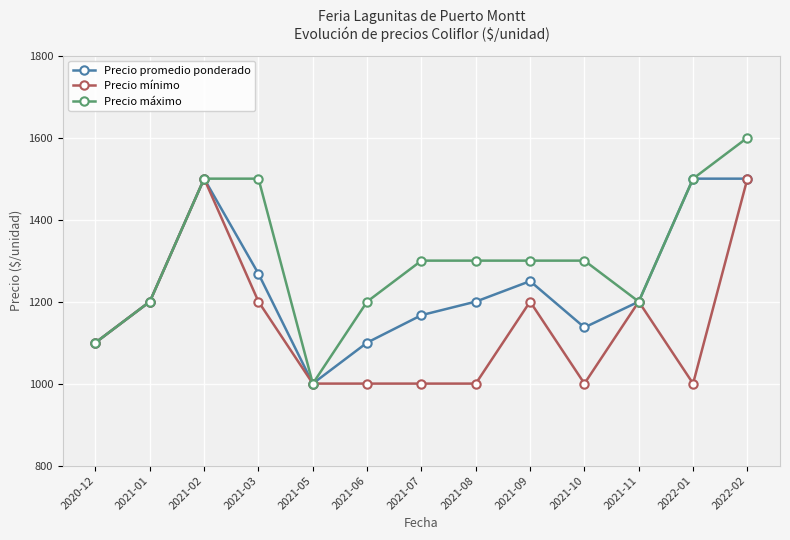

Which series changed the most between 2021-06 and 2022-01?

Precio promedio ponderado